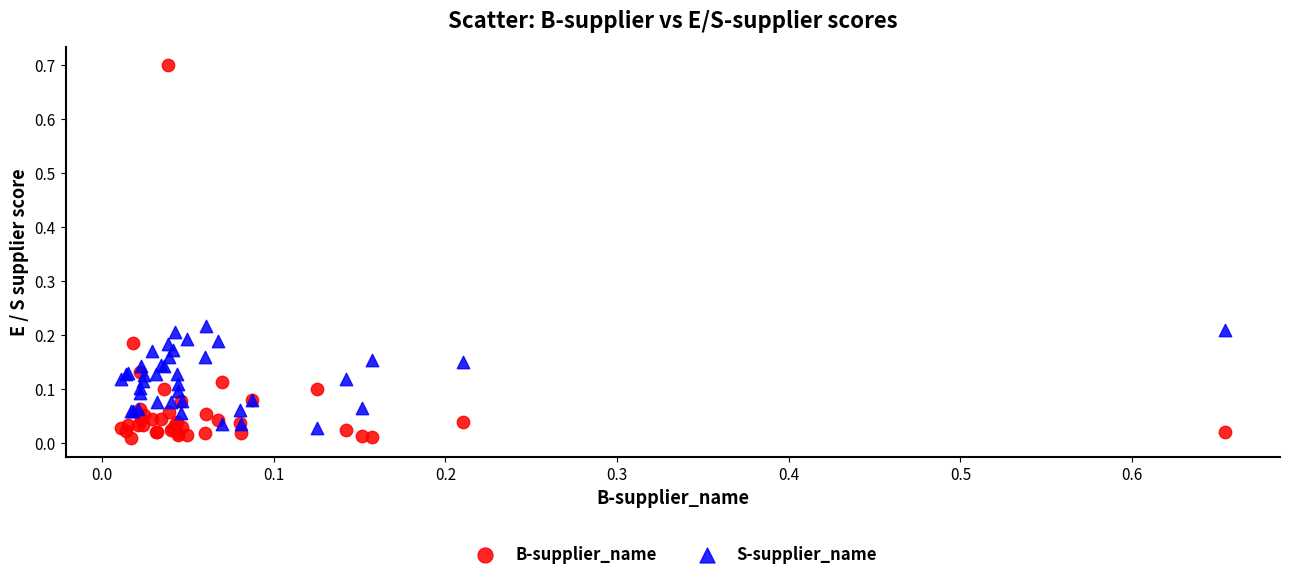

Which series reaches the minimum Y coordinate?

B-supplier_name